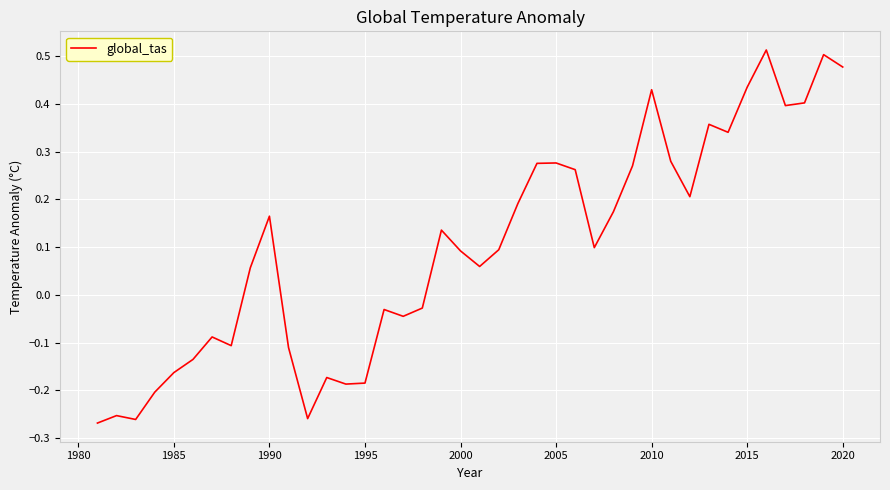

What is the difference between the maximum and minimum values?

0.8